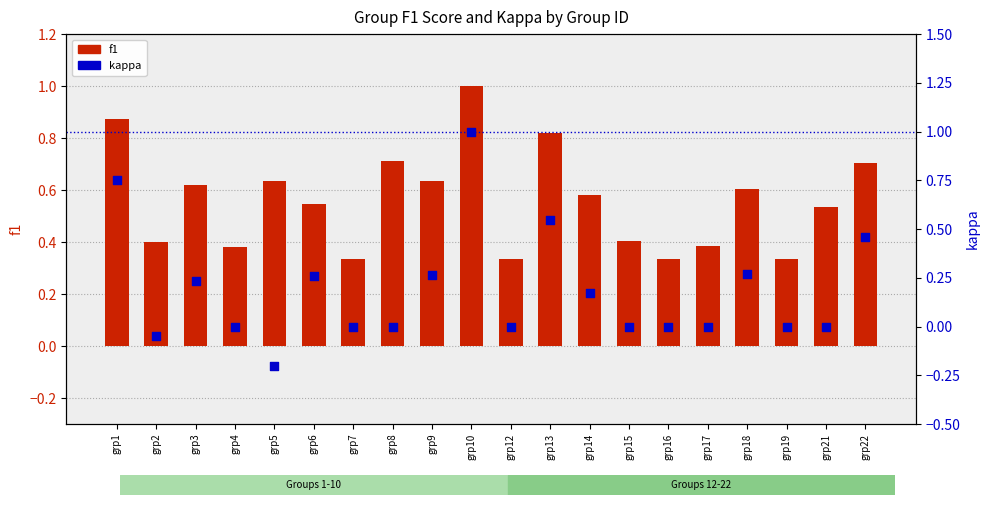

Which series has the largest Y range (max minus min)?

kappa